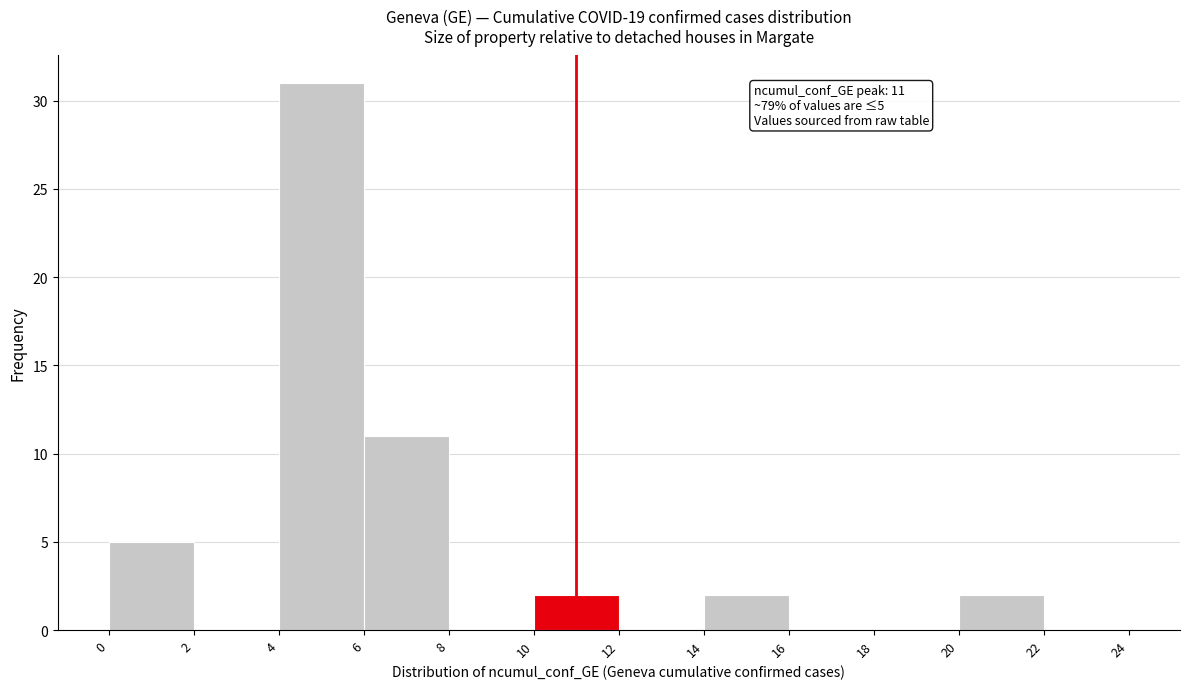

Which range on the x-axis has the tallest bar?

4 to 6